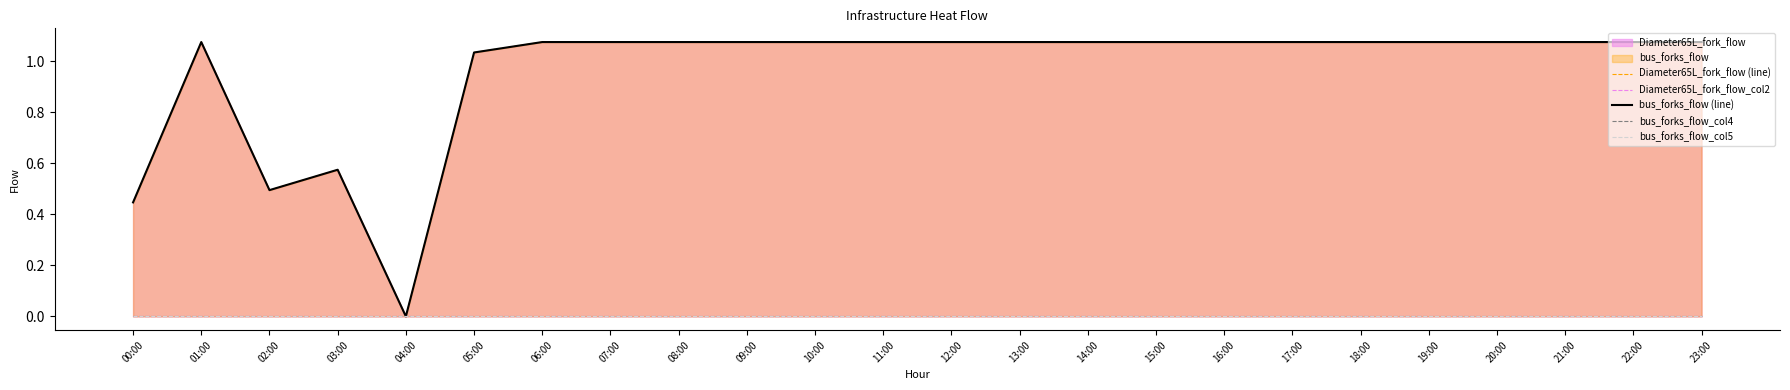

What is the total value across all series at 10:00?

2.1